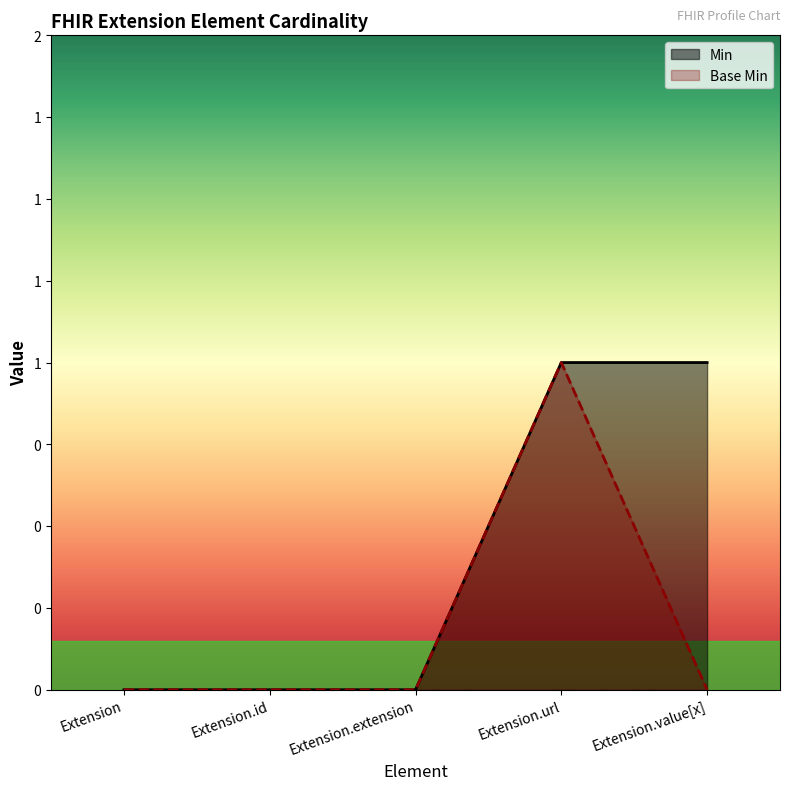

What position from the left is Extension?

1